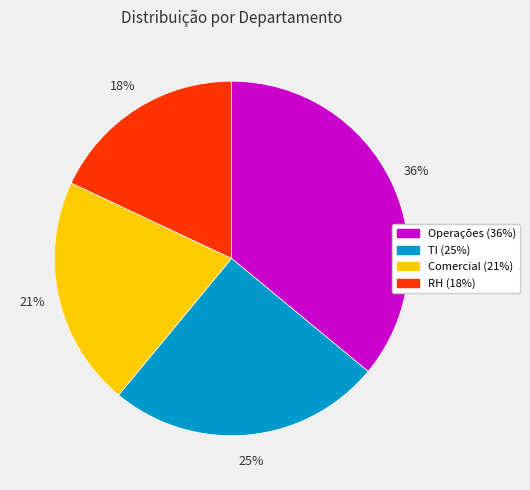

How many slices are in this pie chart?

4